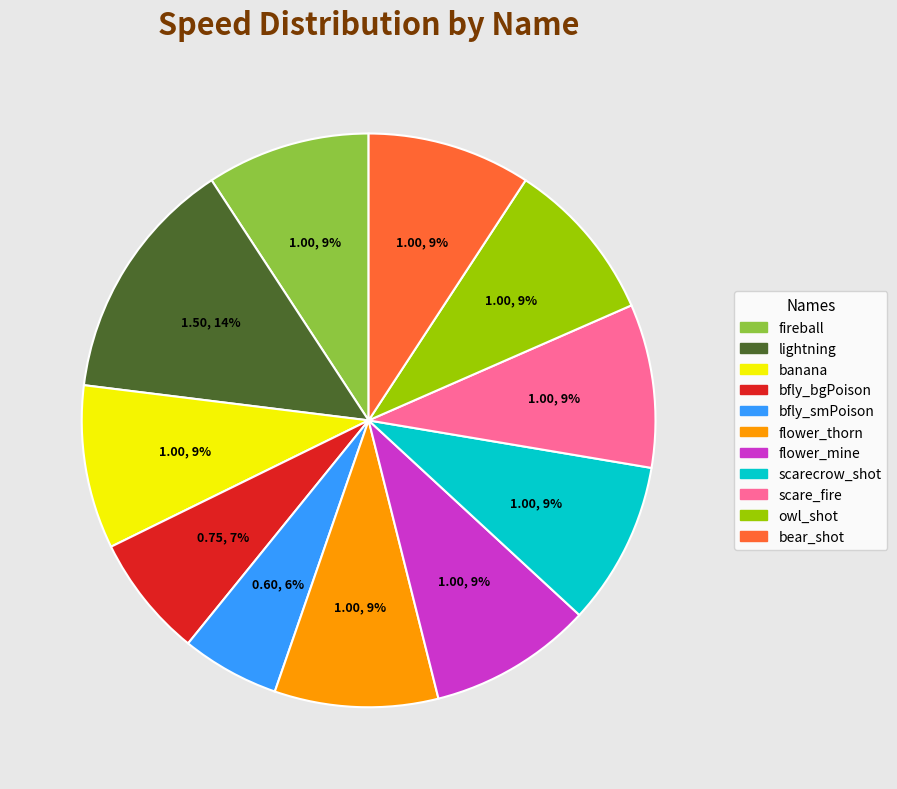

To the nearest percent, what is the difference between the largest and smallest slice percentages?

8%